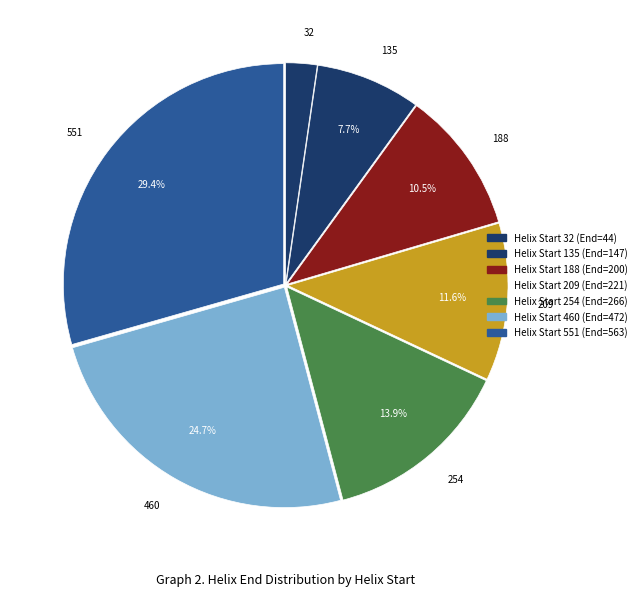

Count the number of slices in the pie.

7